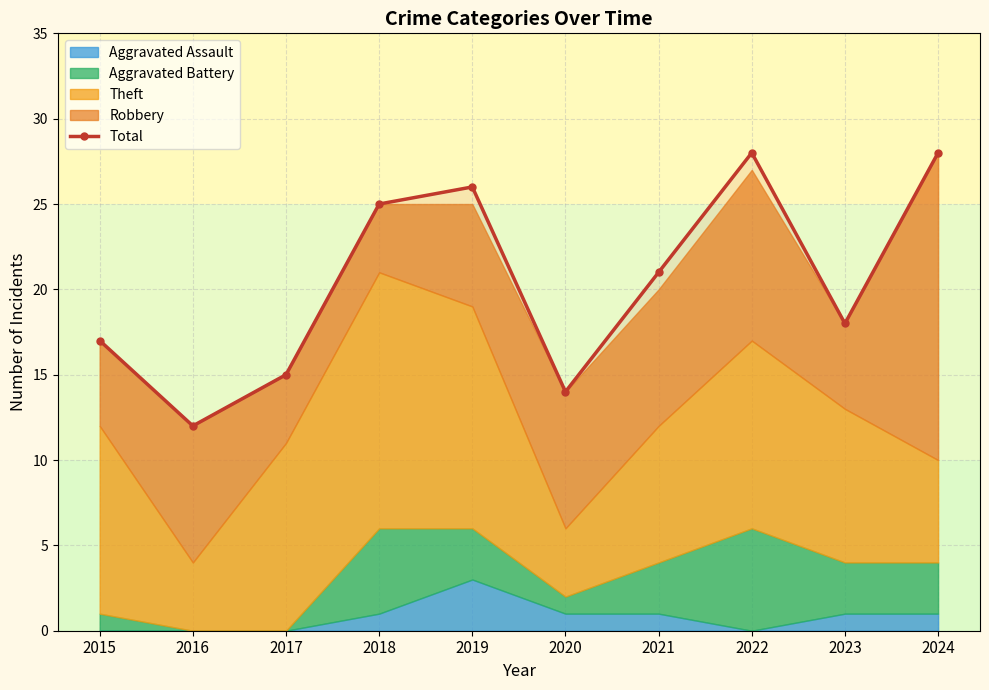

How many data points does each series have?

10